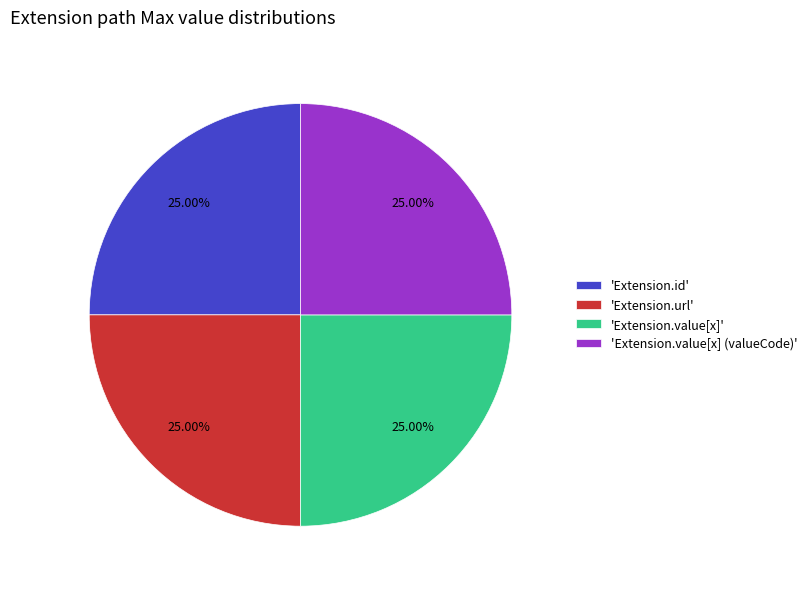

Count the number of slices in the pie.

4